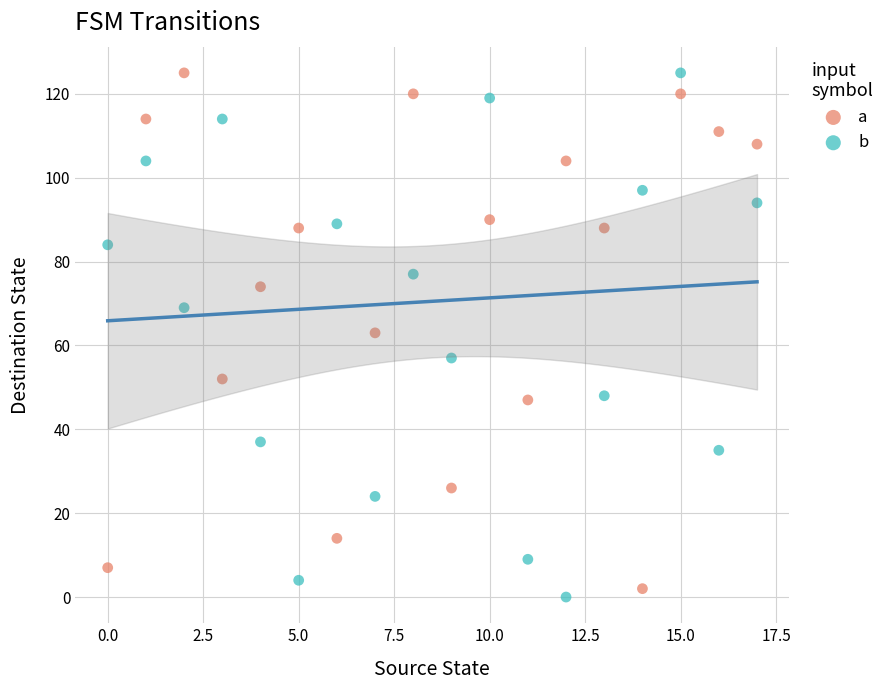

Across all data points, what is the range of Y values (max minus min)?

125